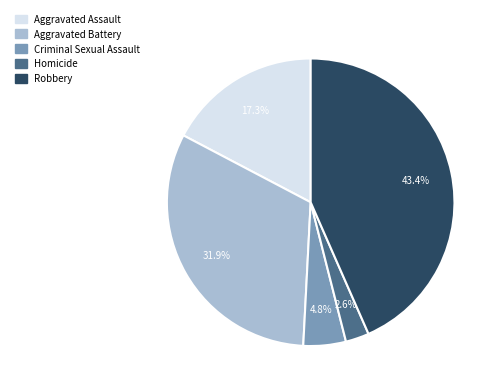

Rank the categories by value from highest to lowest.

Robbery, Aggravated Battery, Aggravated Assault, Criminal Sexual Assault, Homicide